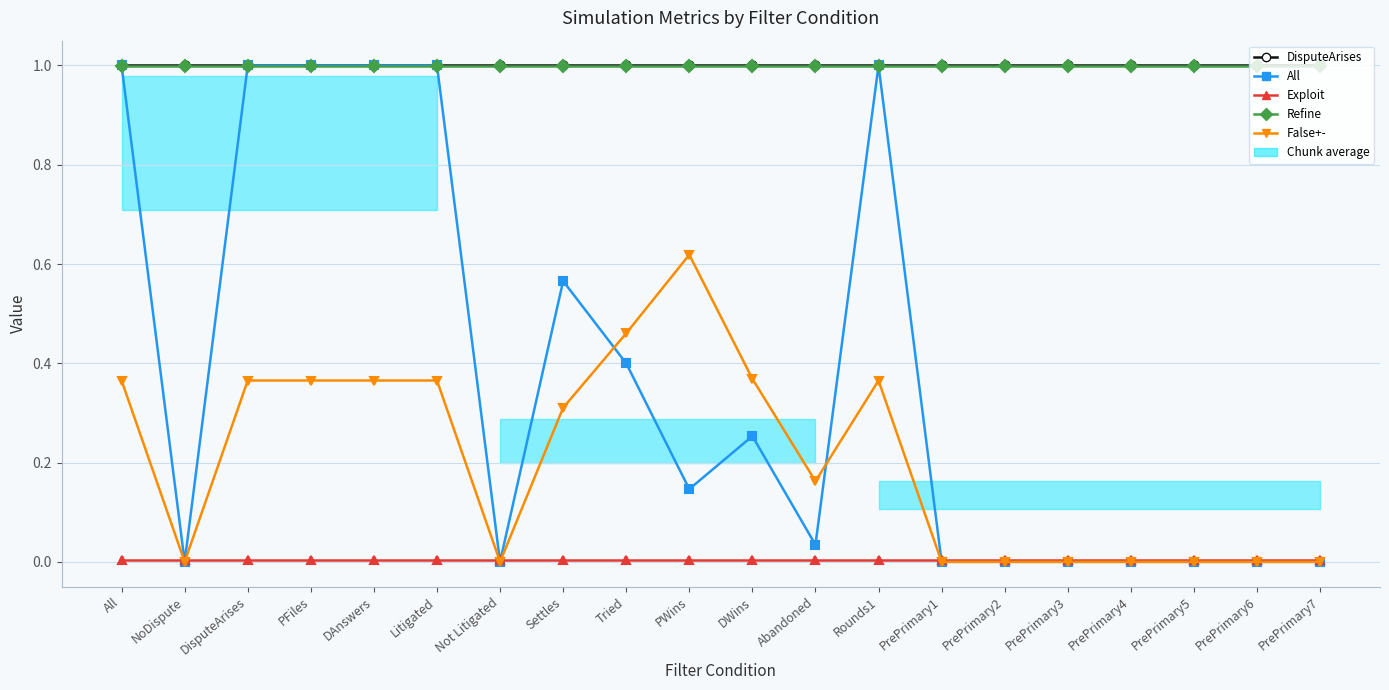

Is the value of False+- at DAnswers greater than the value of Exploit at PFiles?

Yes